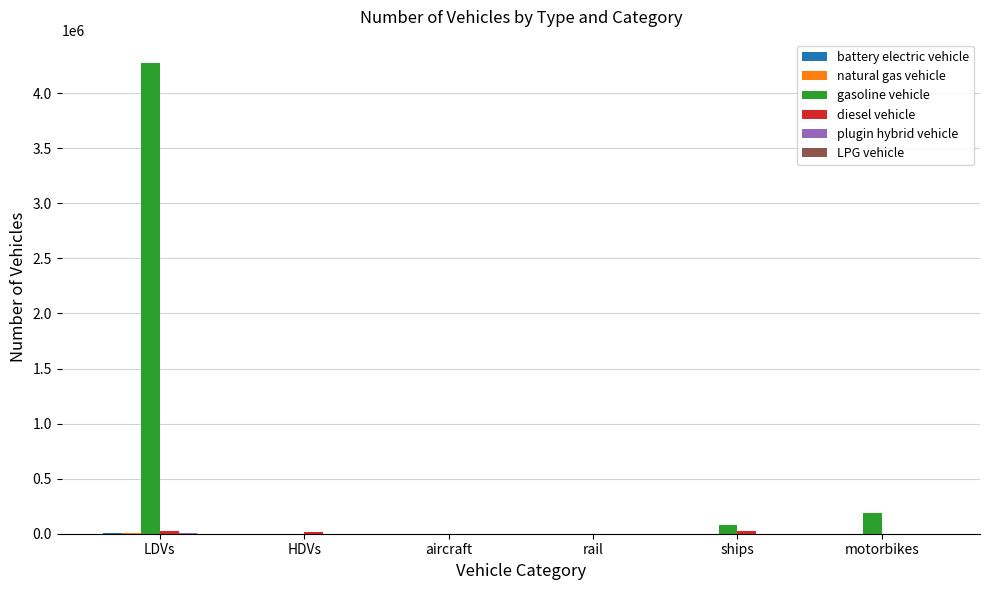

Which category has the highest value across all series?

LDVs